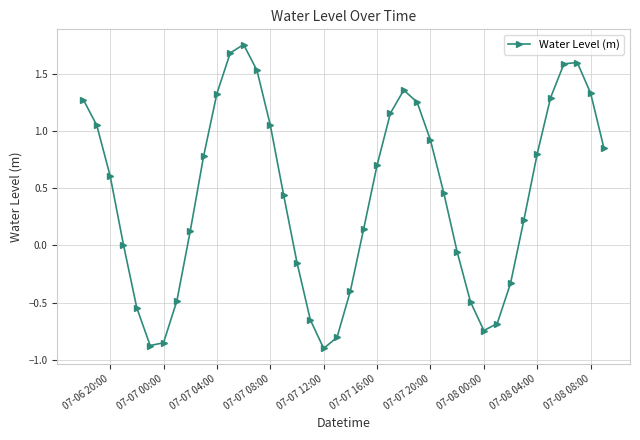

How many distinct data groups are displayed?

1